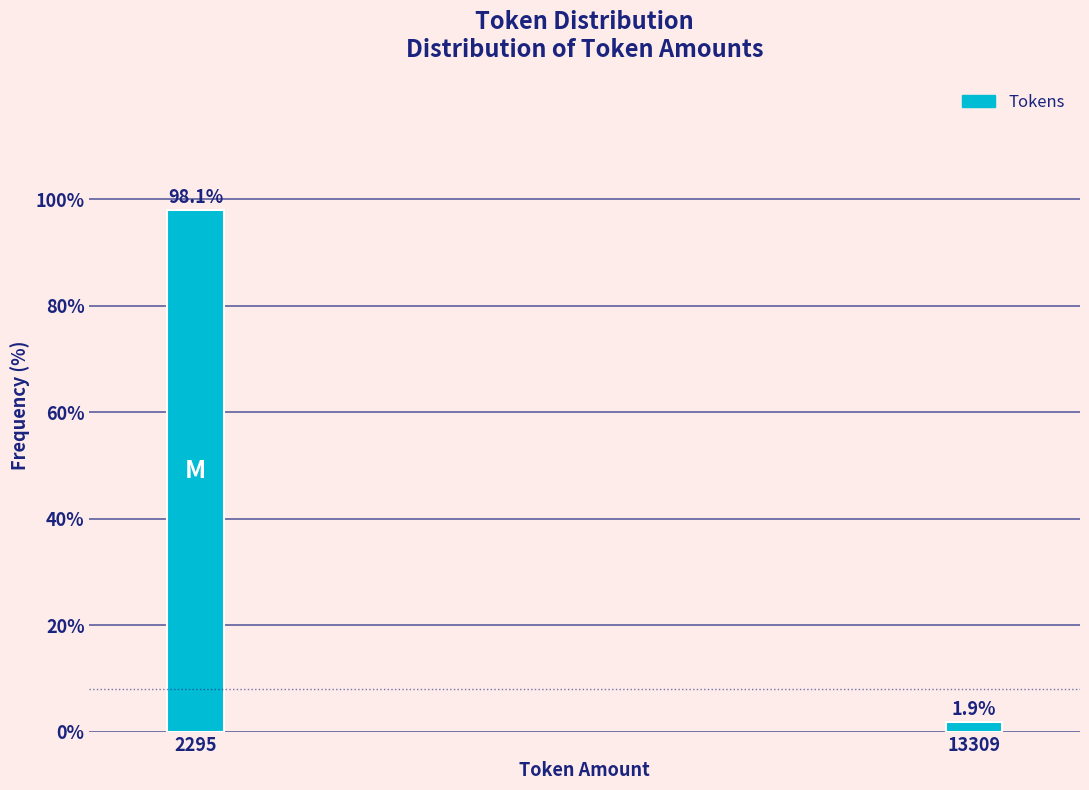

Reading left to right, list all the values displayed in this chart.

2295=98.1	13309=1.9